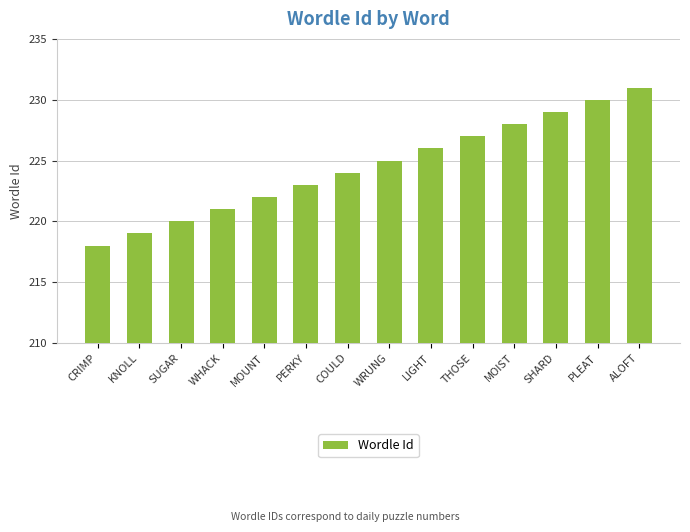

Which has a higher value, MOIST or CRIMP?

MOIST